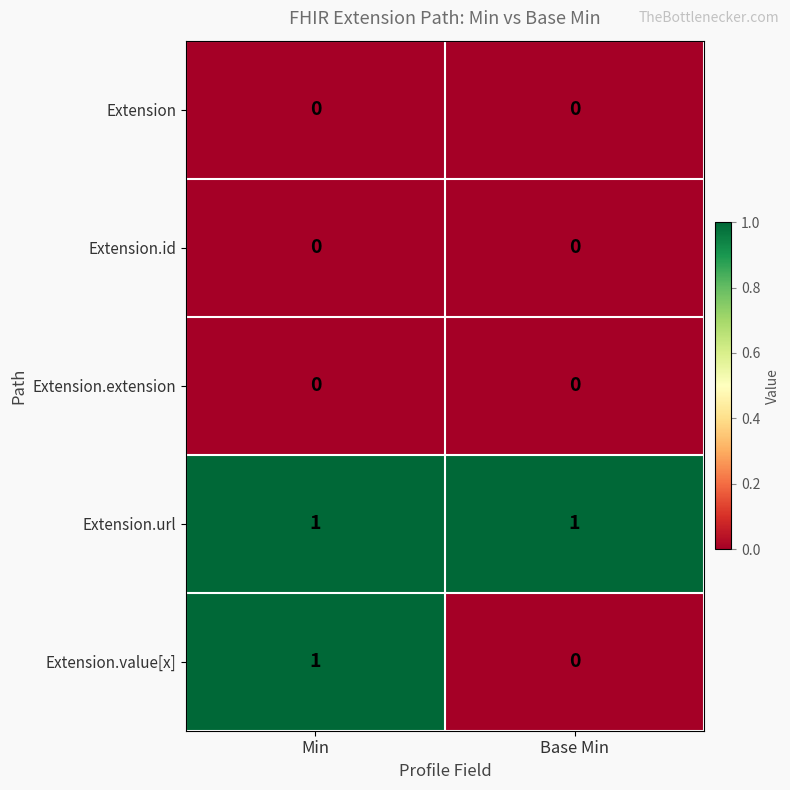

Is the value of Extension.extension at Min greater than the value of Extension.url at Min?

No